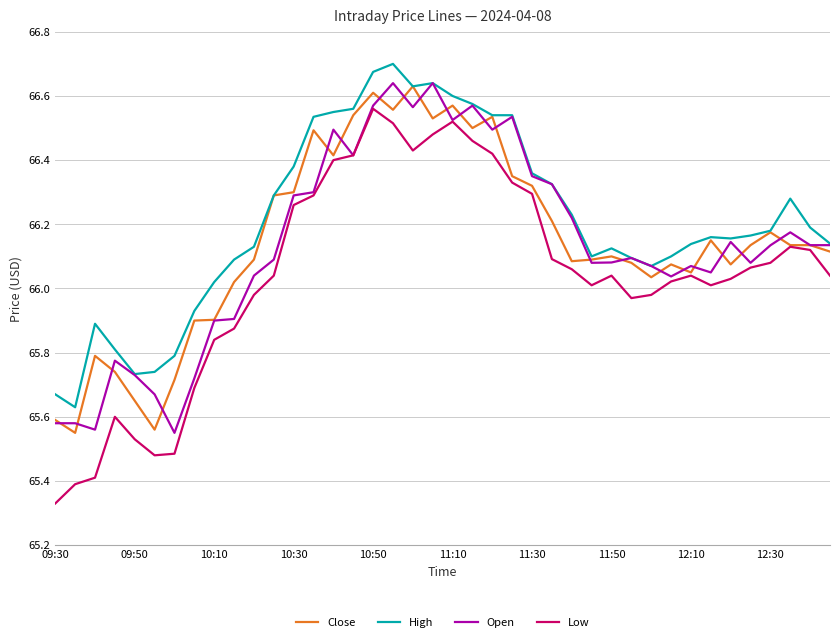

What are all the series names shown in the legend?

Close, High, Open, Low